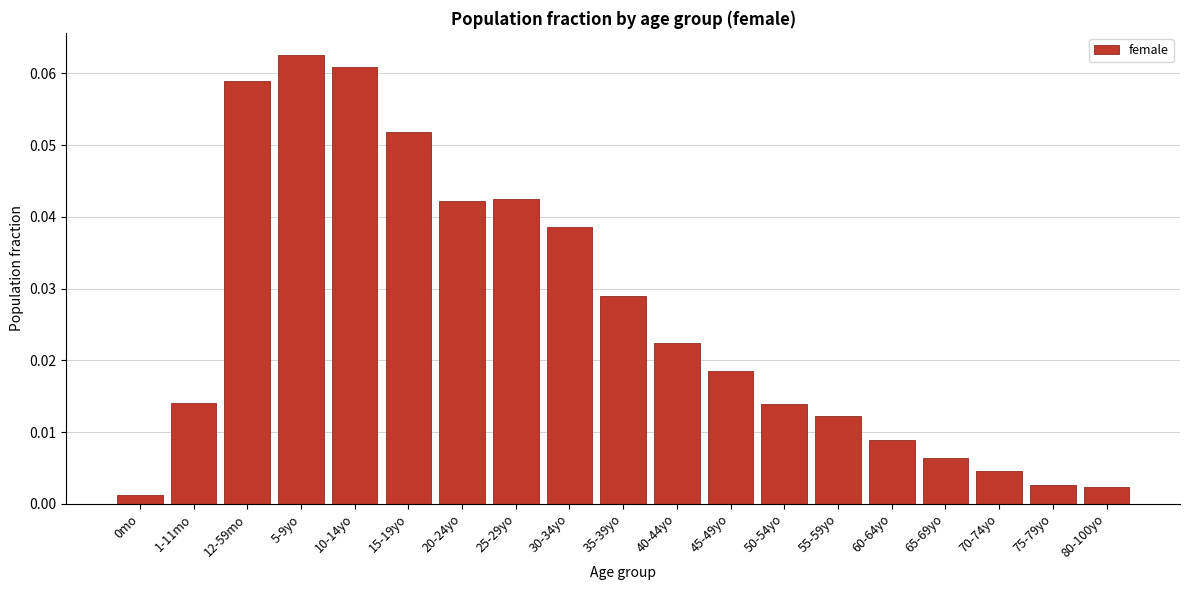

True or false: the data shows 0.0 at 12-59mo.

False